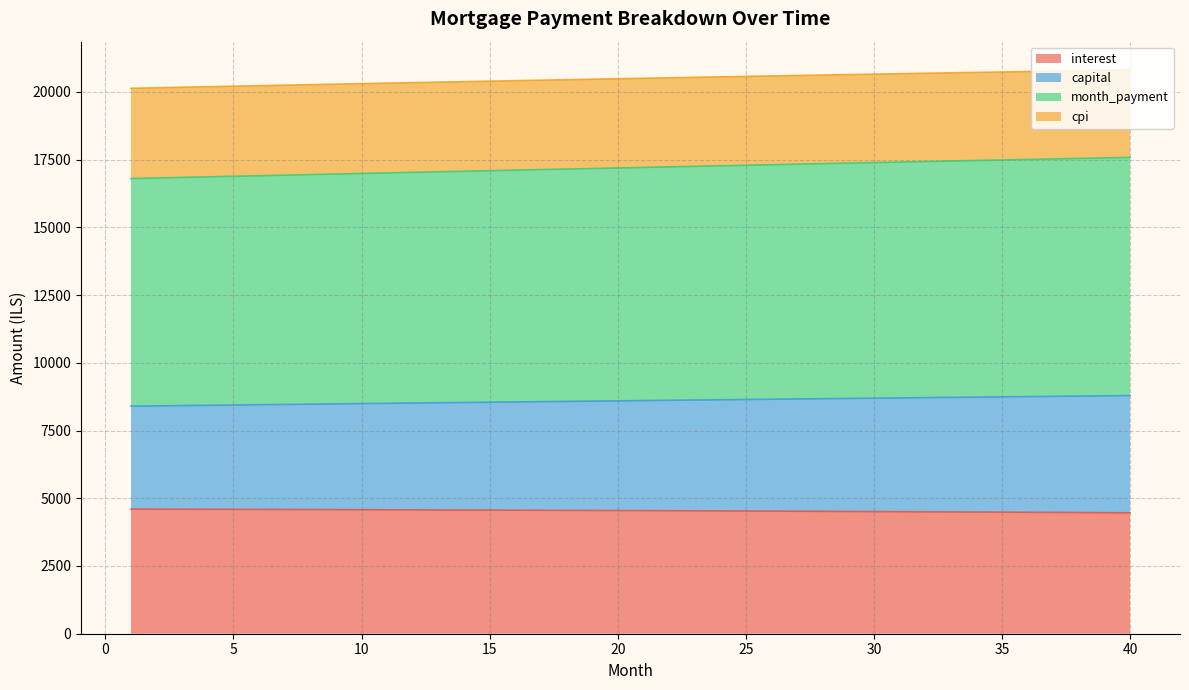

How many data points in capital are less than 8604?

20